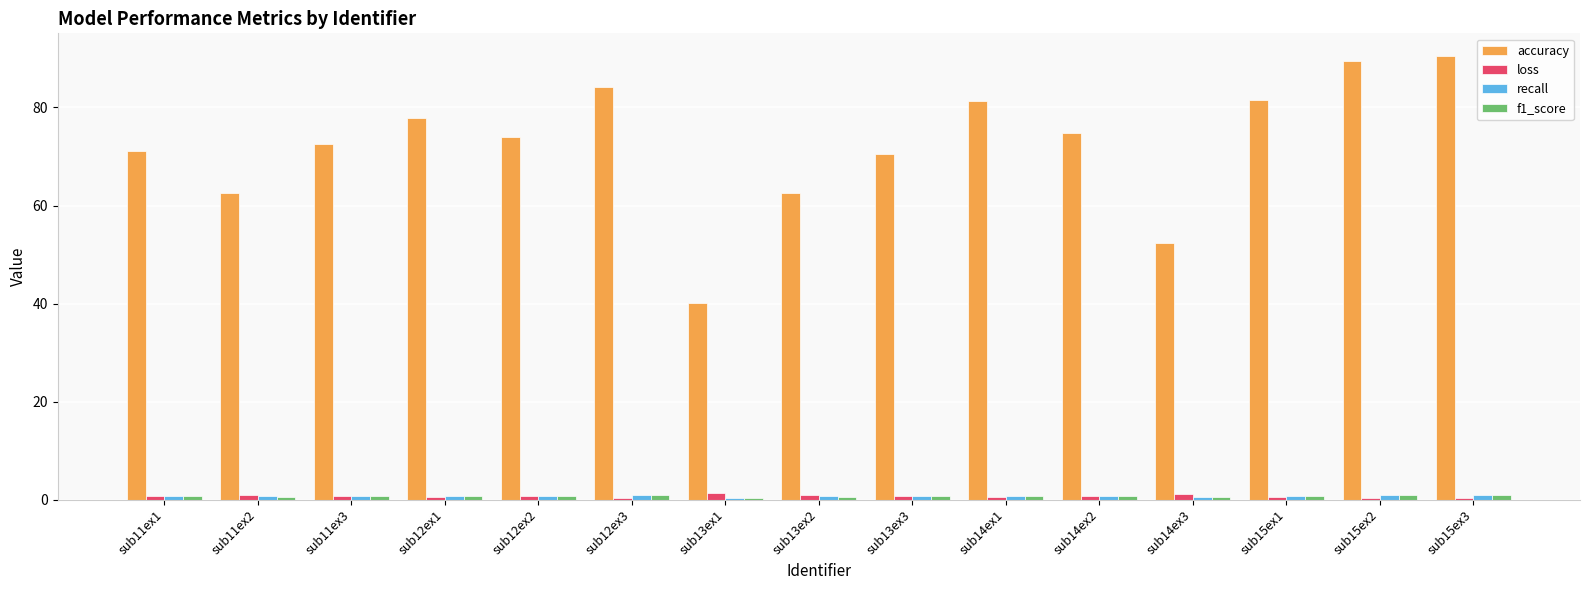

Is the value of accuracy at sub15ex1 greater than the value of loss at sub13ex2?

Yes